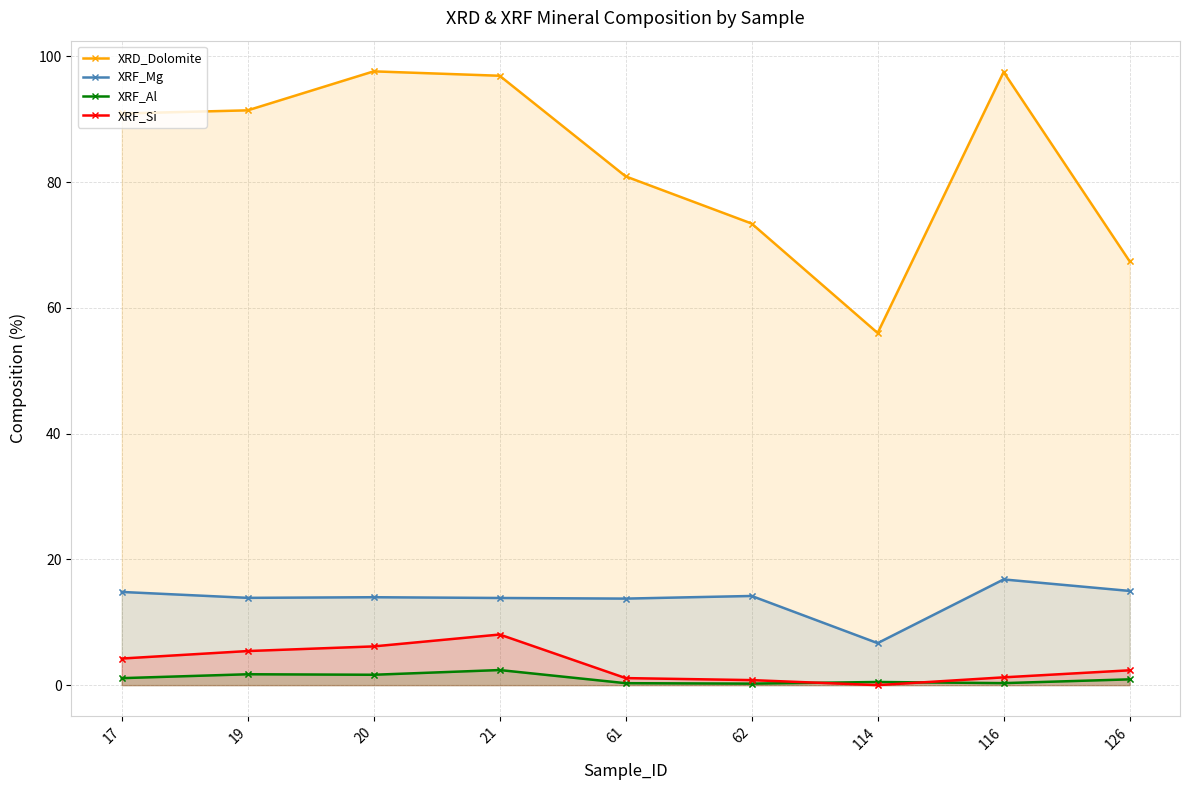

True or false: XRF_Mg and XRF_Al cross at least once.

False